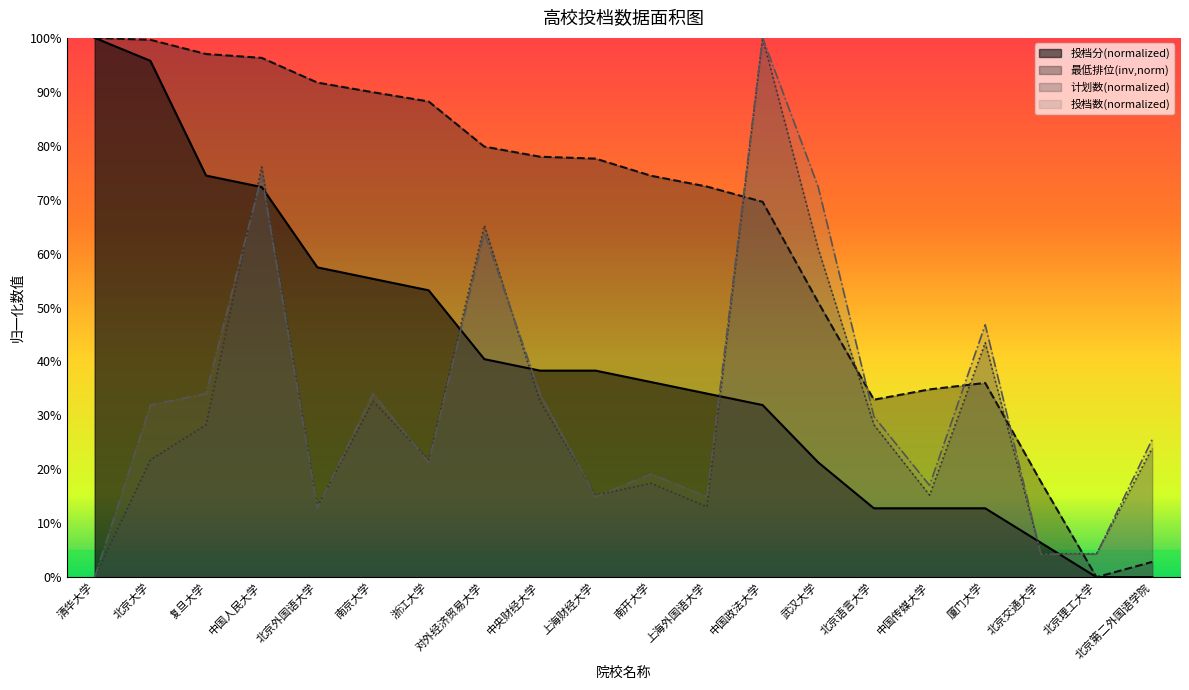

At which label is 最低排位 closest to 0?

北京理工大学